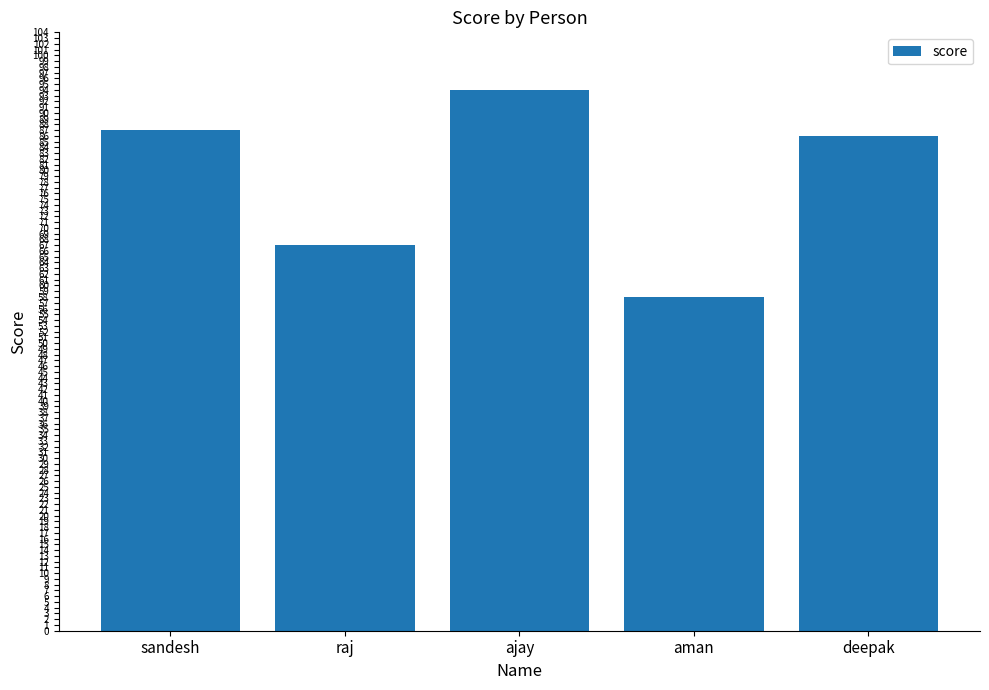

Rank the categories by value from lowest to highest.

aman, raj, deepak, sandesh, ajay